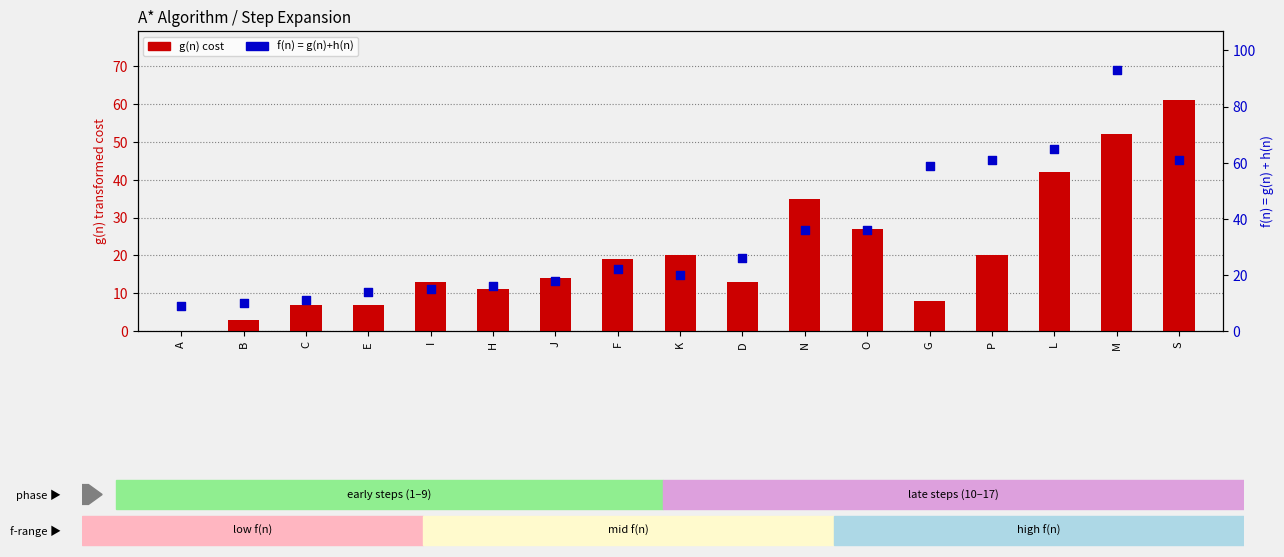

Which series has the widest spread of Y values?

f(n) = g(n)+h(n)